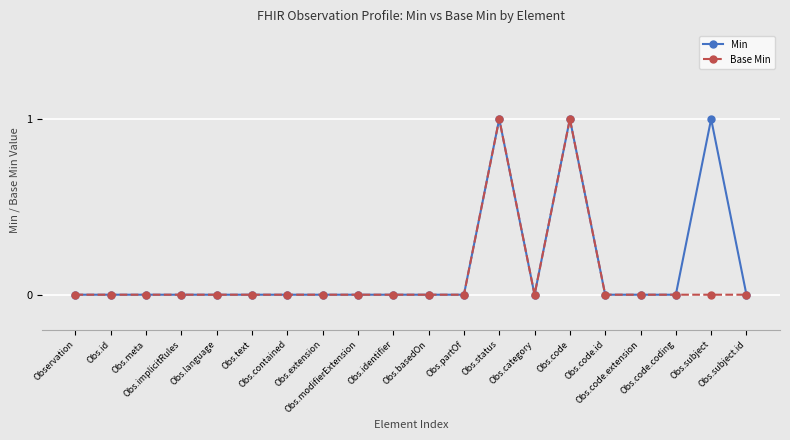

True or false: Base Min has more than 1 points higher than both neighbors.

True